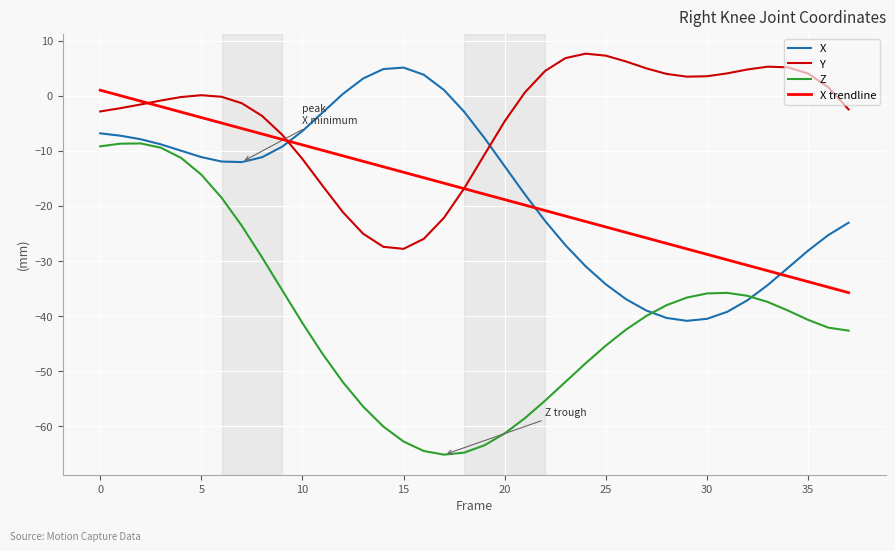

True or false: Y and Z cross at least once.

False